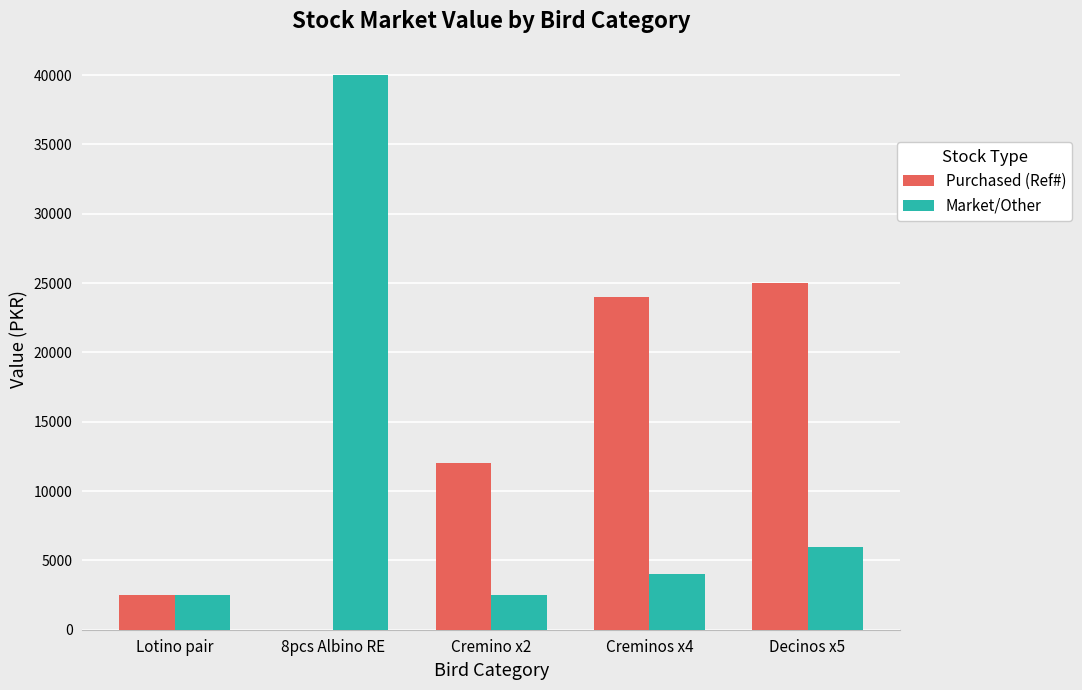

The value of Market/Other at Decinos x5 is 6000. True or false?

True